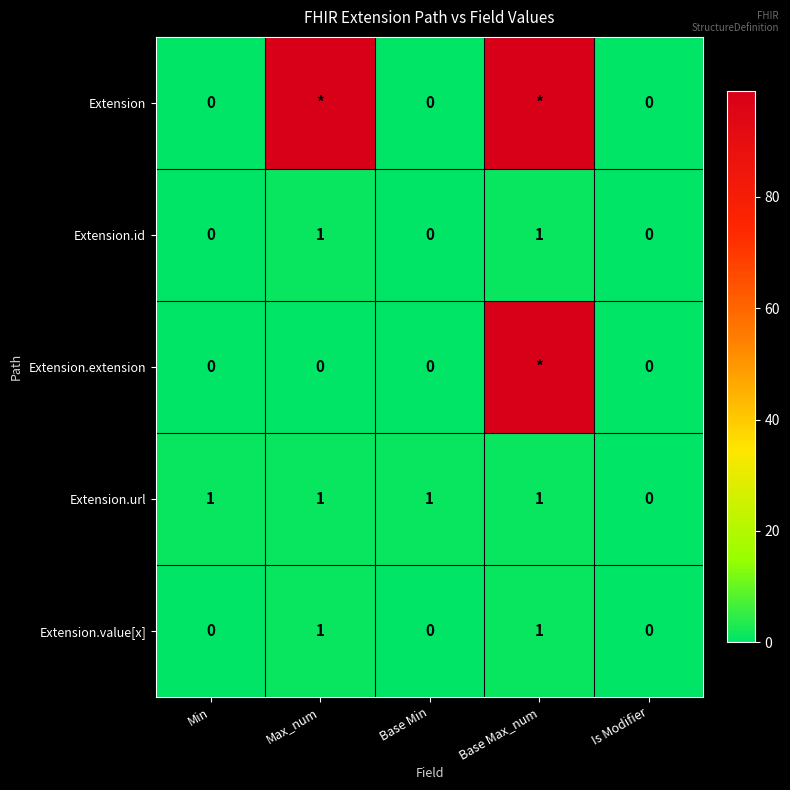

Which category has the highest value across all series?

Max_num